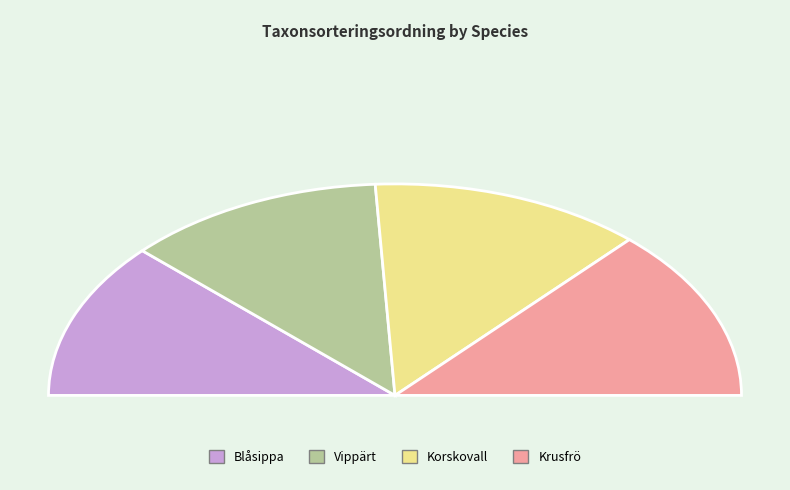

How many slices are in this pie chart?

4